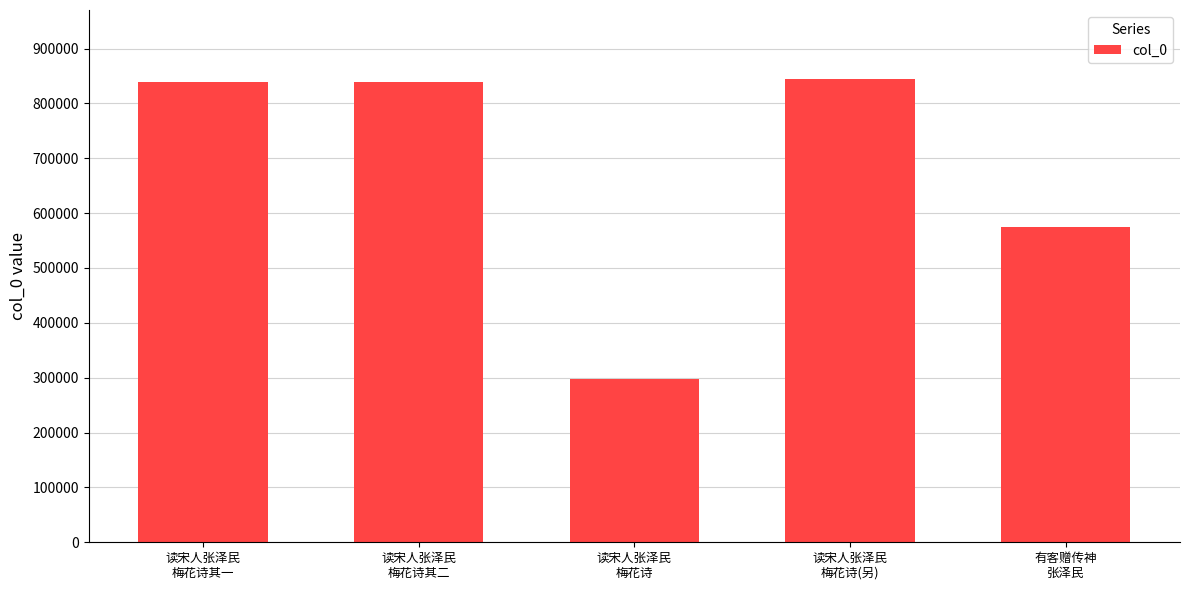

How many bars are there in total?

5